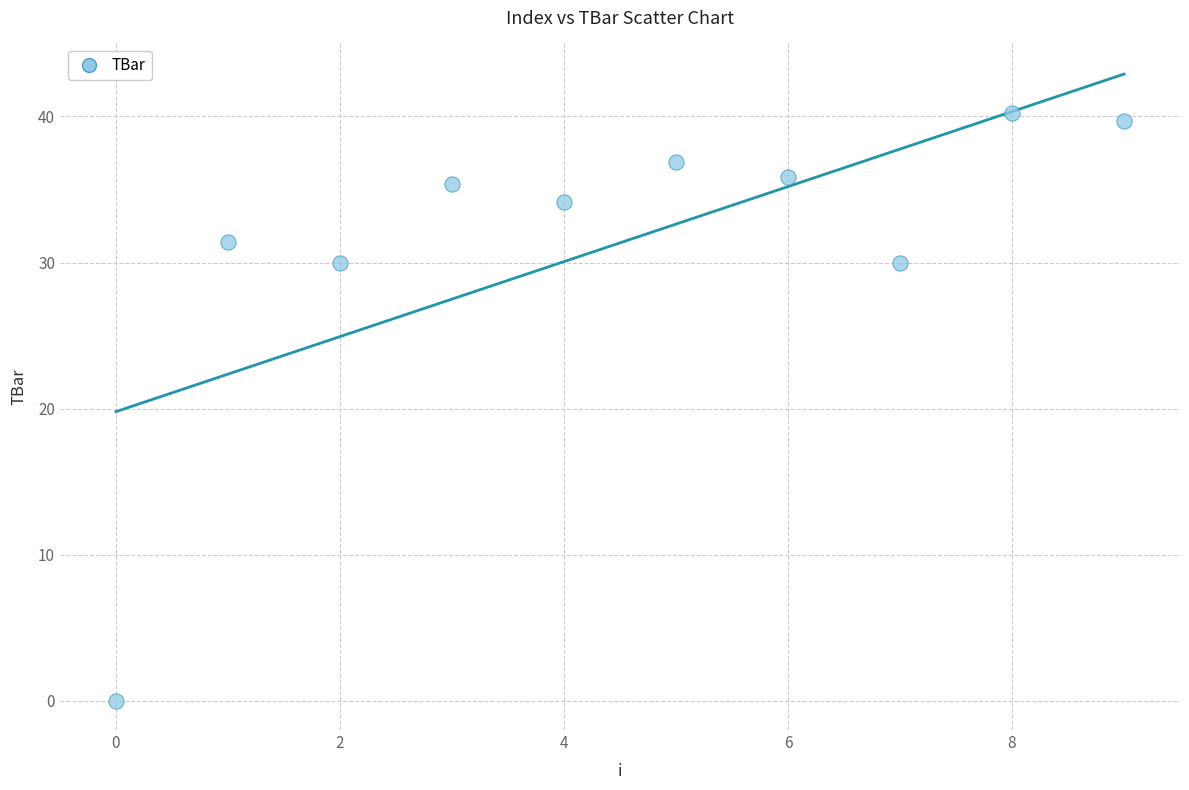

What is the average Y value?

31.4